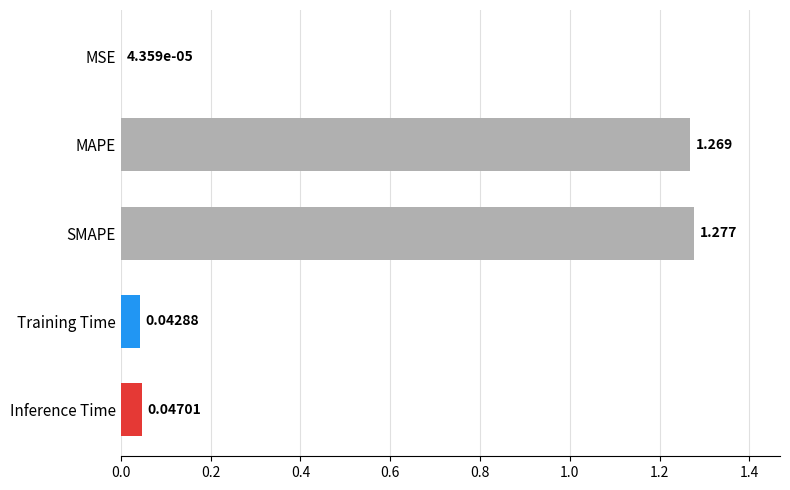

Where is the data nearest to the value 0?

MSE